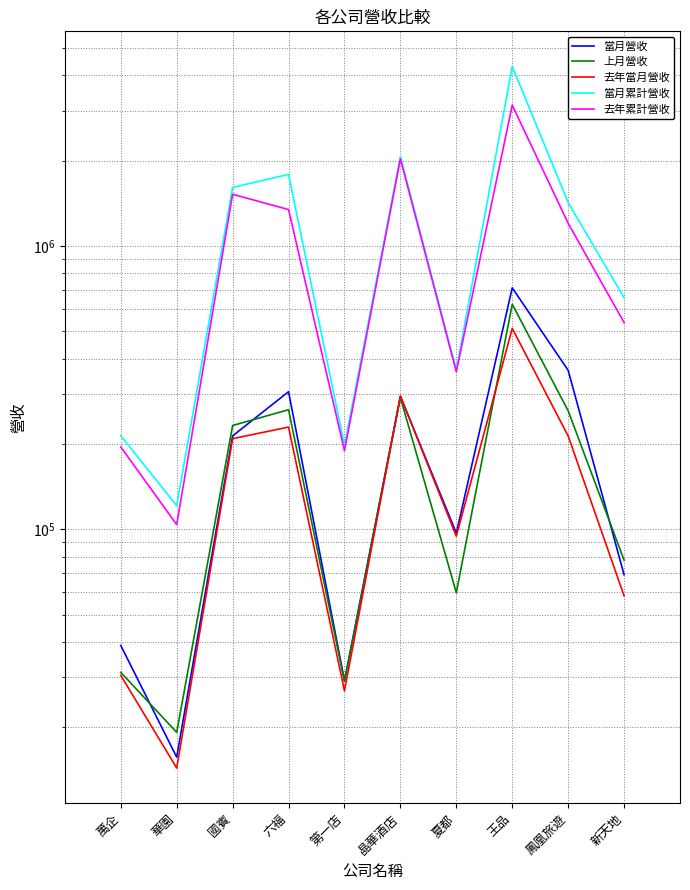

How many lines are shown in the chart?

5